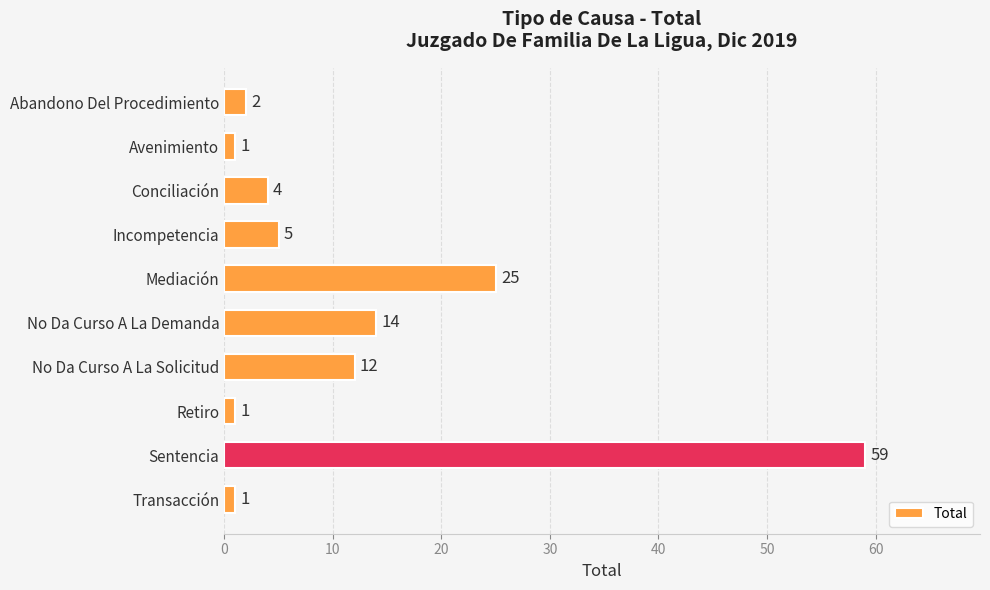

Which category has the highest value across all series?

Sentencia